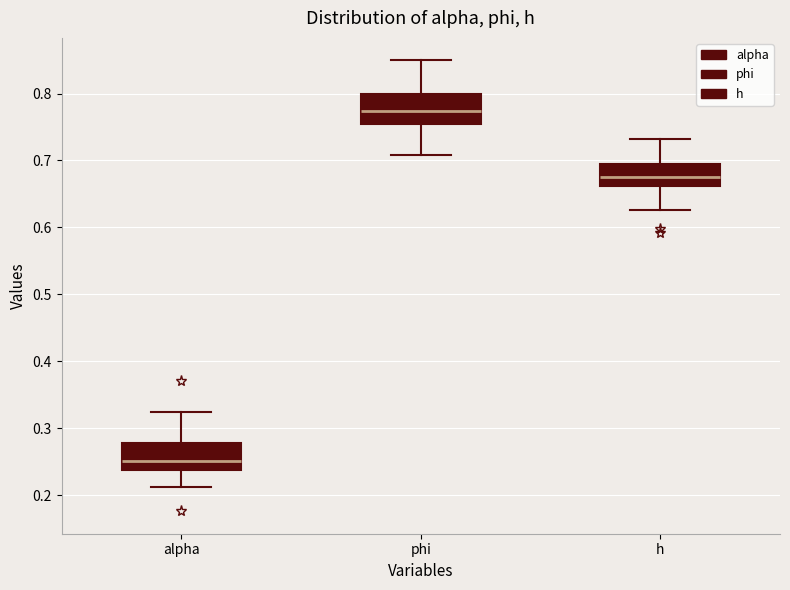

Reading left to right, transcribe this box plot: for each box, give where its median line is, the range the box spans, and where its two whiskers end, as read against the y-axis. The values are not printed on the chart, so give them approximately, as read against the axis.

alpha: median 0.25, box 0.24 to 0.28, whiskers 0.21 to 0.32
phi: median 0.77, box 0.76 to 0.80, whiskers 0.71 to 0.85
h: median 0.68, box 0.66 to 0.69, whiskers 0.63 to 0.73